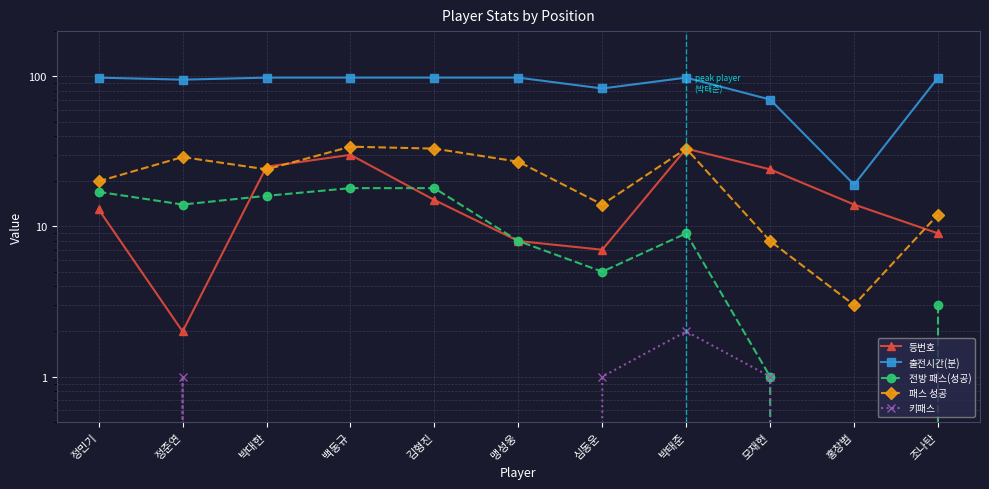

What are all the series names shown in the legend?

등번호, 출전시간(분), 전방 패스(성공), 패스 성공, 키패스